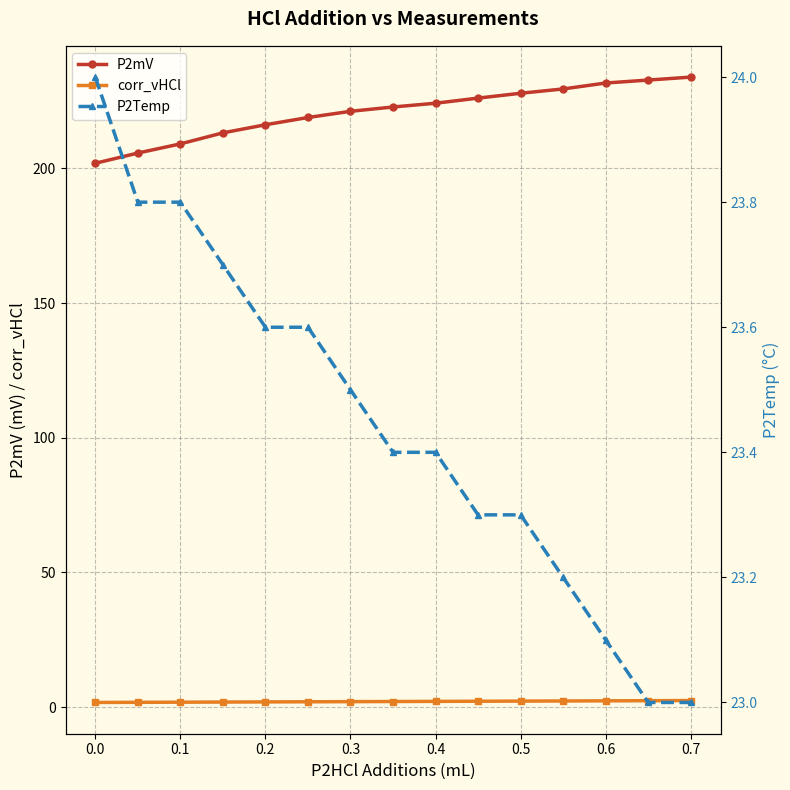

Which series has the largest total across all categories?

P2mV